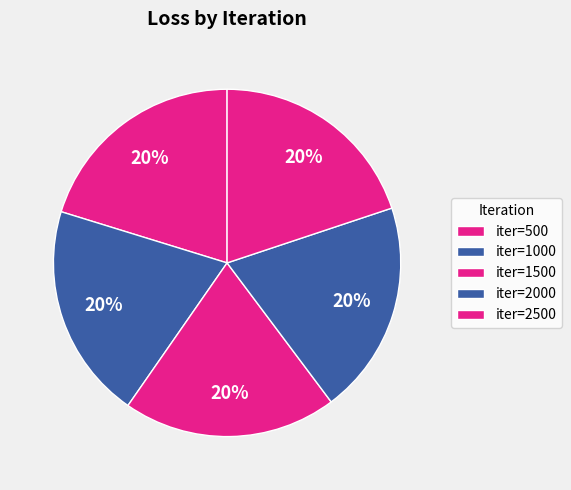

How many segments does this pie chart have?

5